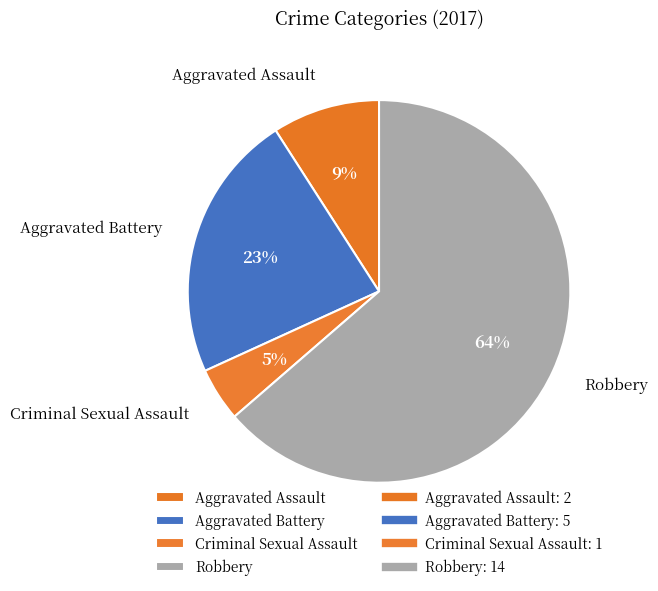

Which has a higher value, Aggravated Battery or Criminal Sexual Assault?

Aggravated Battery